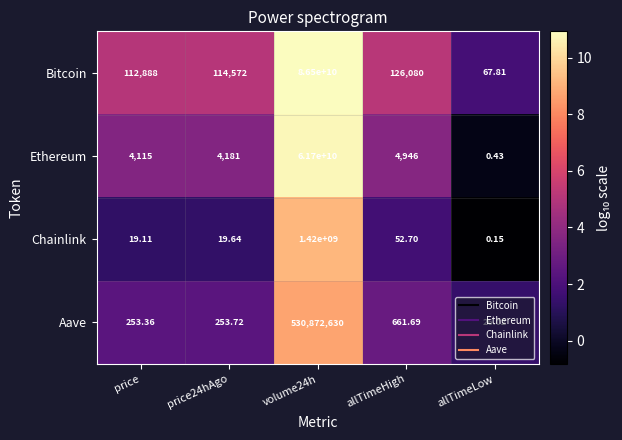

Which series has the largest total across all categories?

Bitcoin